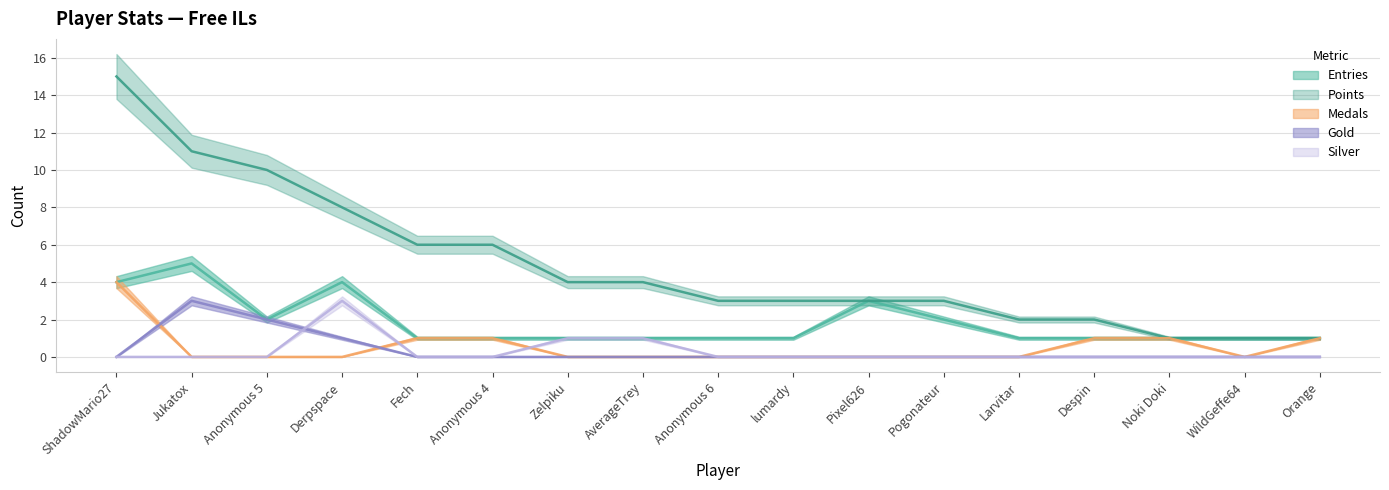

True or false: Entries and Points intersect in this chart.

False